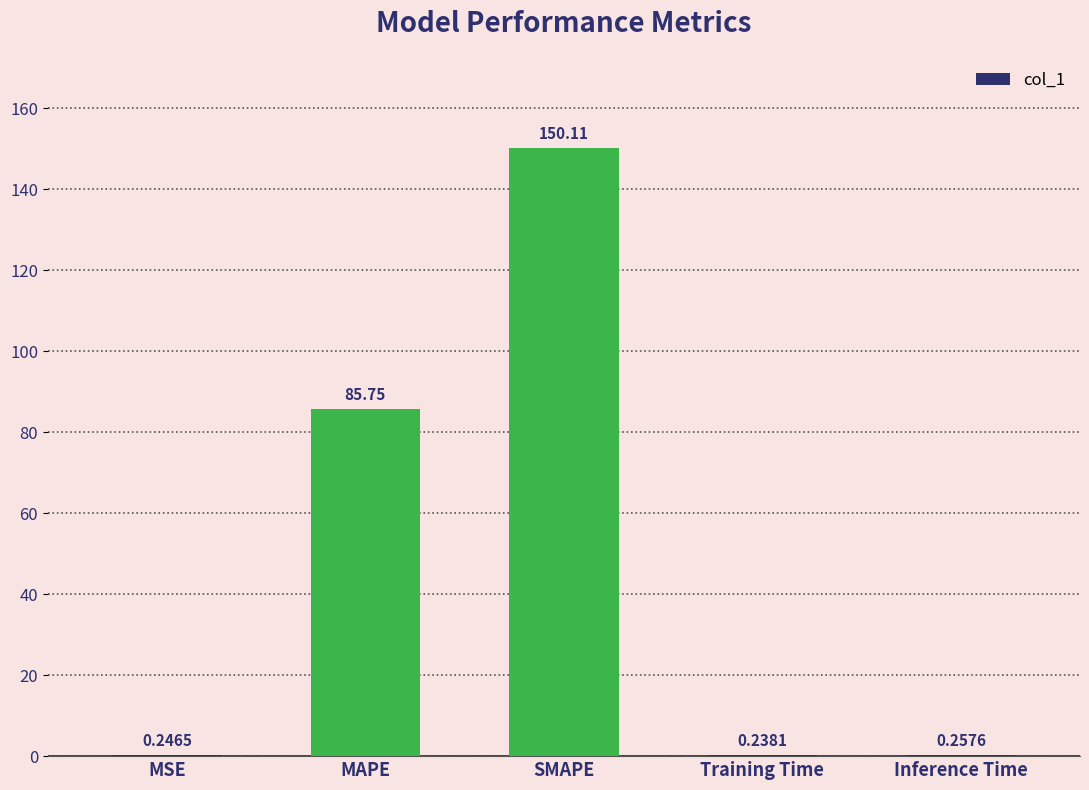

Which category has the highest value across all series?

SMAPE